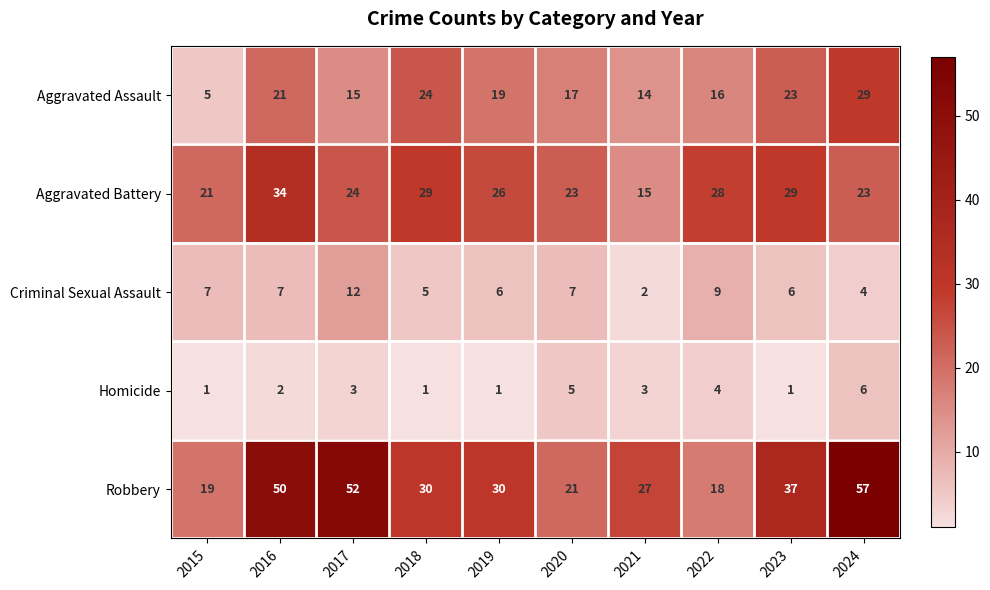

What is the average value of the Aggravated Battery series?

25